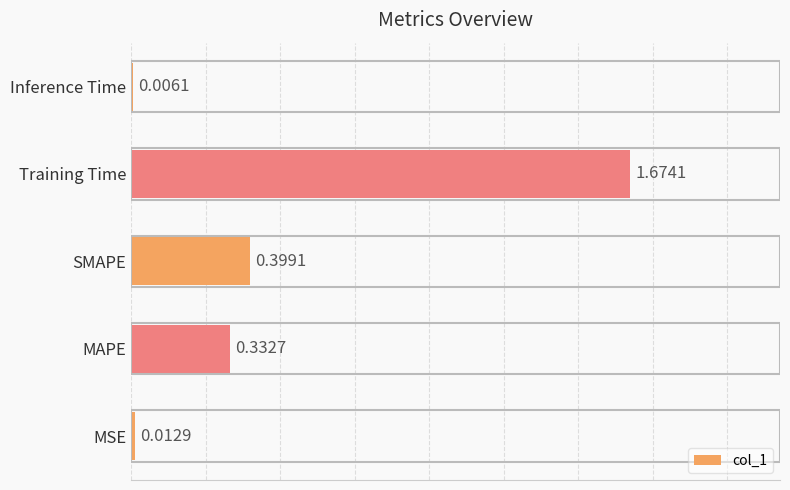

At which category does the chart reach its peak across all series?

Training Time